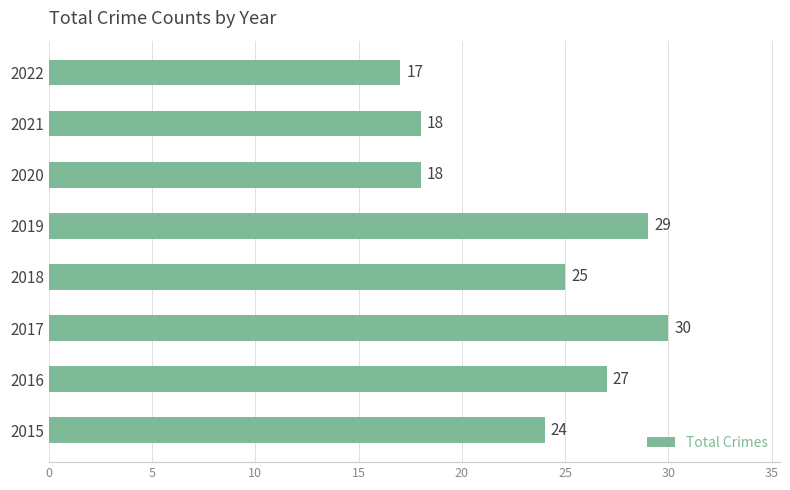

What is the change in value from 2019 to 2022?

-12